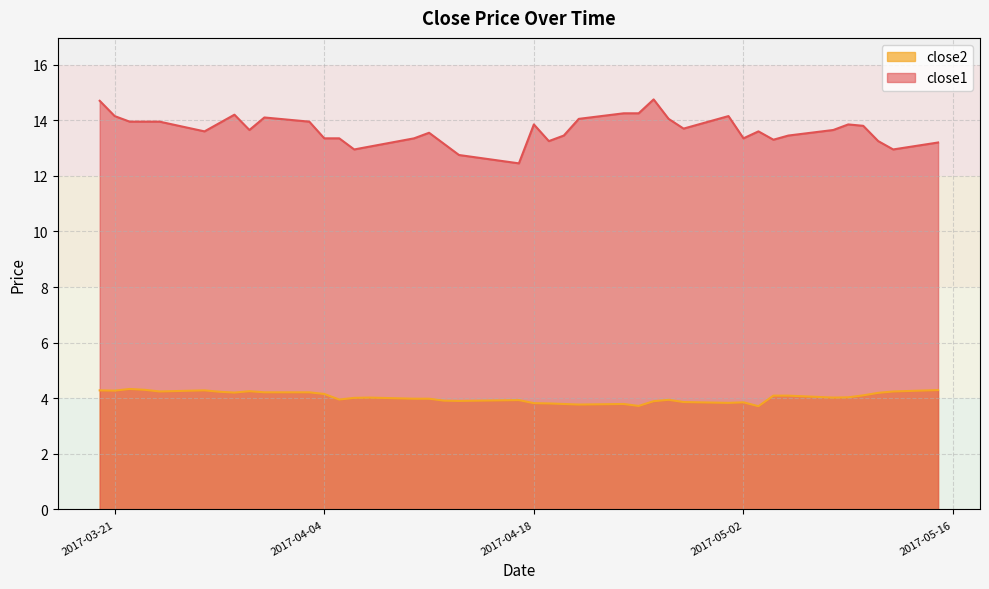

What is the label of the 10th point from the right?

2017-05-02